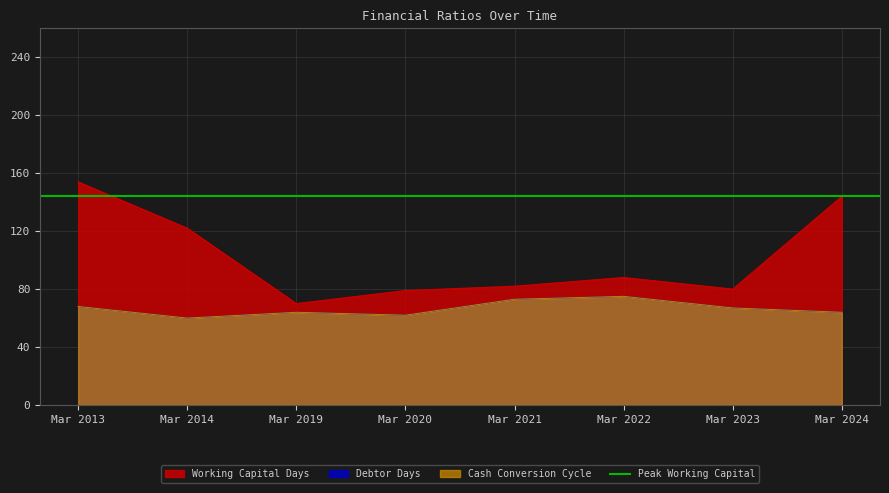

At which label is Cash Conversion Cycle closest to 67?

Mar 2023